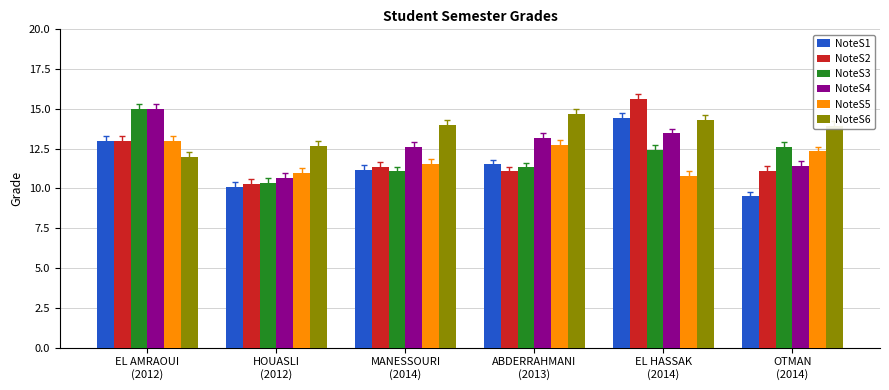

Is it true that NoteS3 equals 21.1 at EL AMRAOUI
(2012)?

False